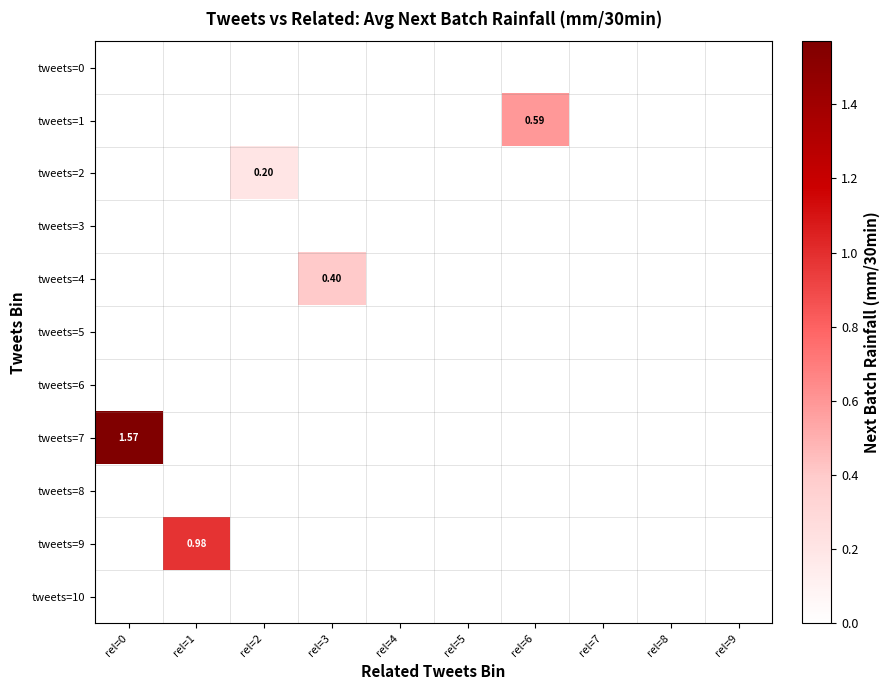

Is it true that tweets=2 equals 0.0 at rel=7?

True